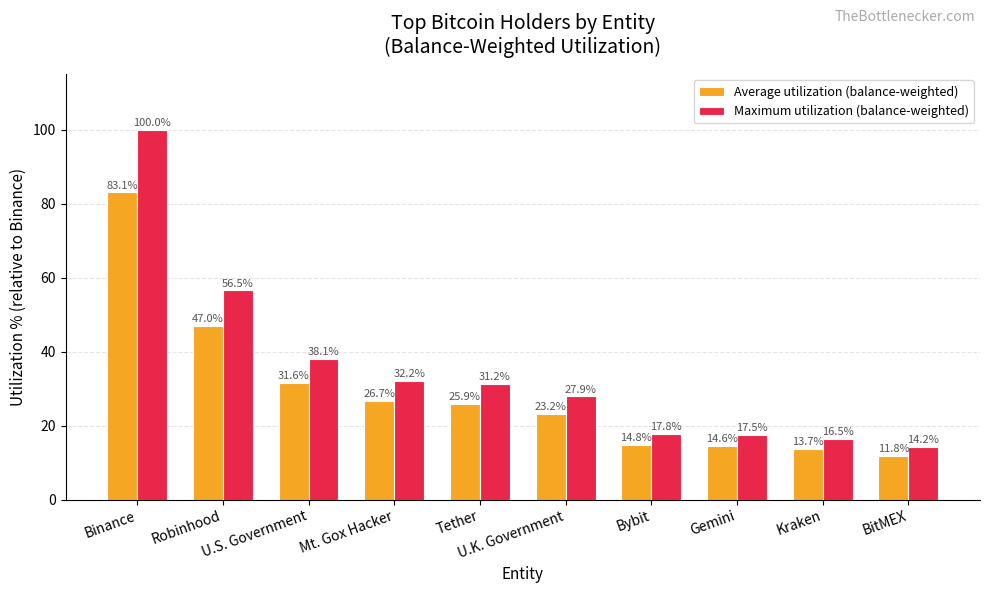

True or false: Maximum utilization (balance-weighted) has a value of 66.6 at U.S. Government.

False